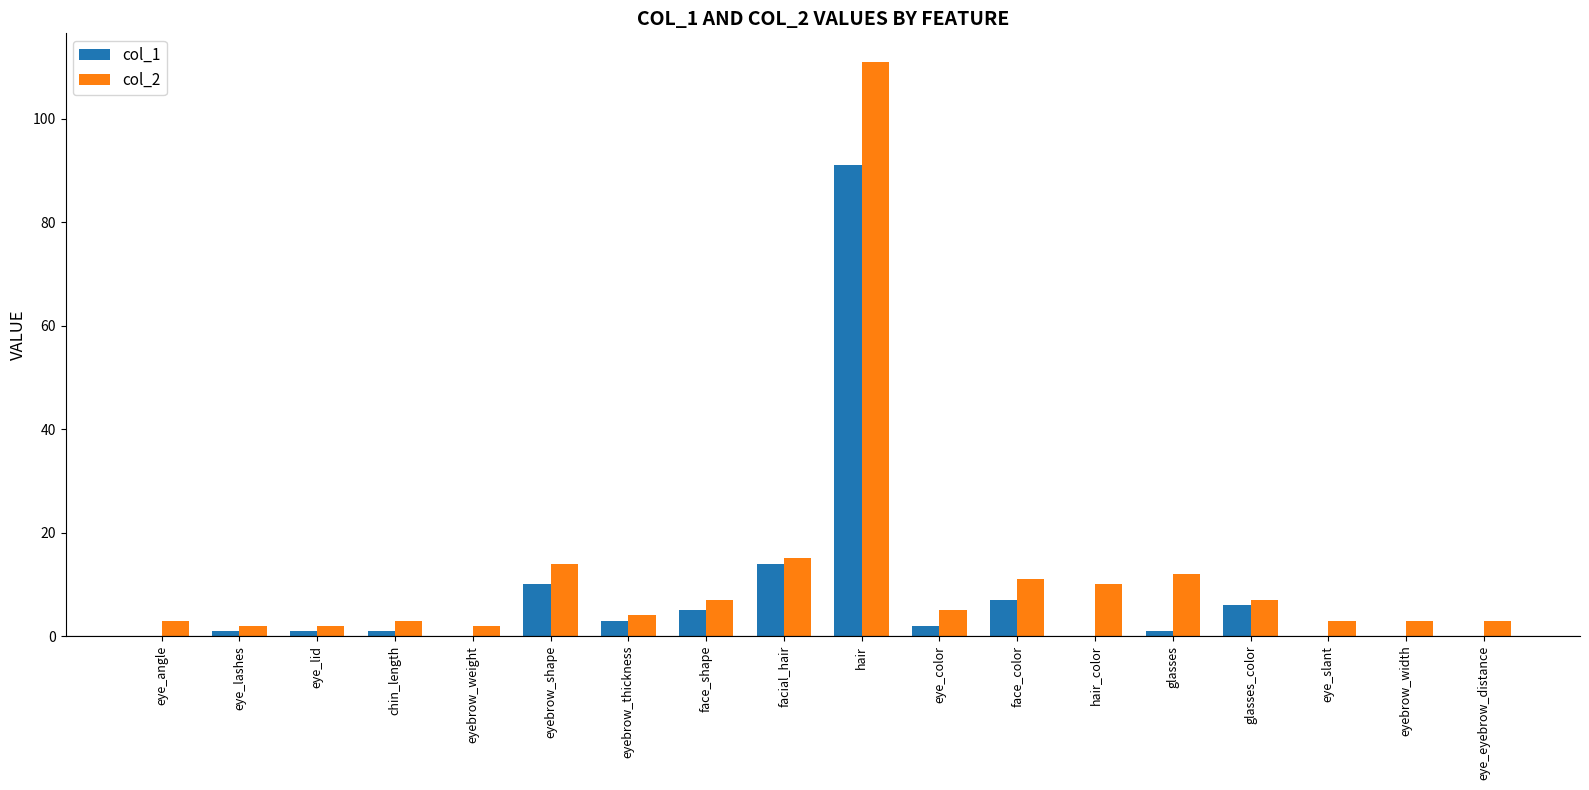

Where is col_2 nearest to the value 56?

facial_hair